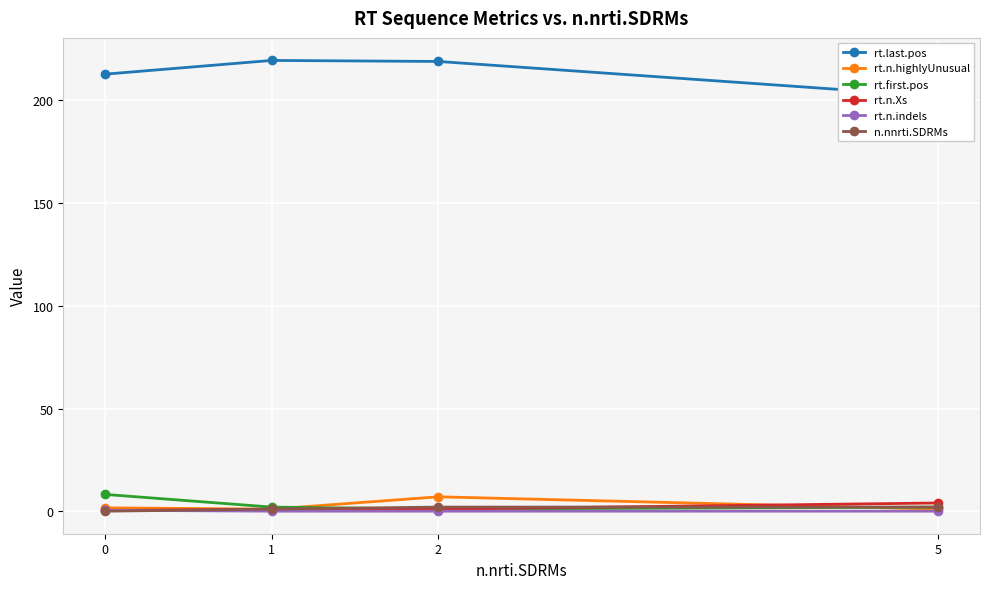

True or false: rt.last.pos and n.nnrti.SDRMs cross at least once.

False